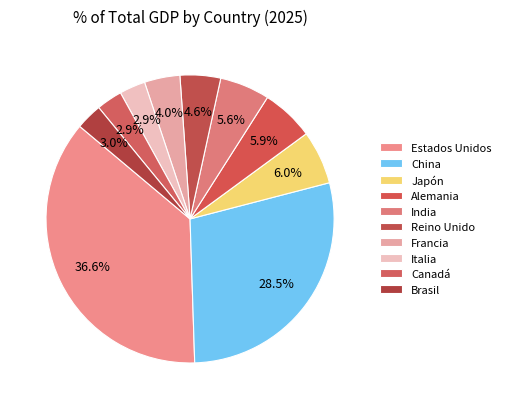

What is the total percentage of Italia and Reino Unido?

7.5%